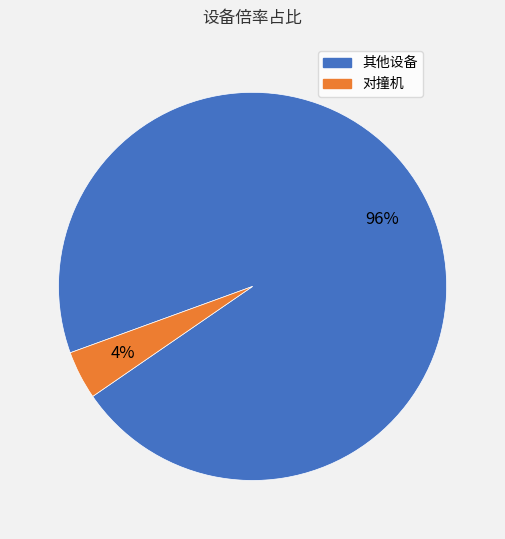

To the nearest percent, what is the average slice percentage?

50%